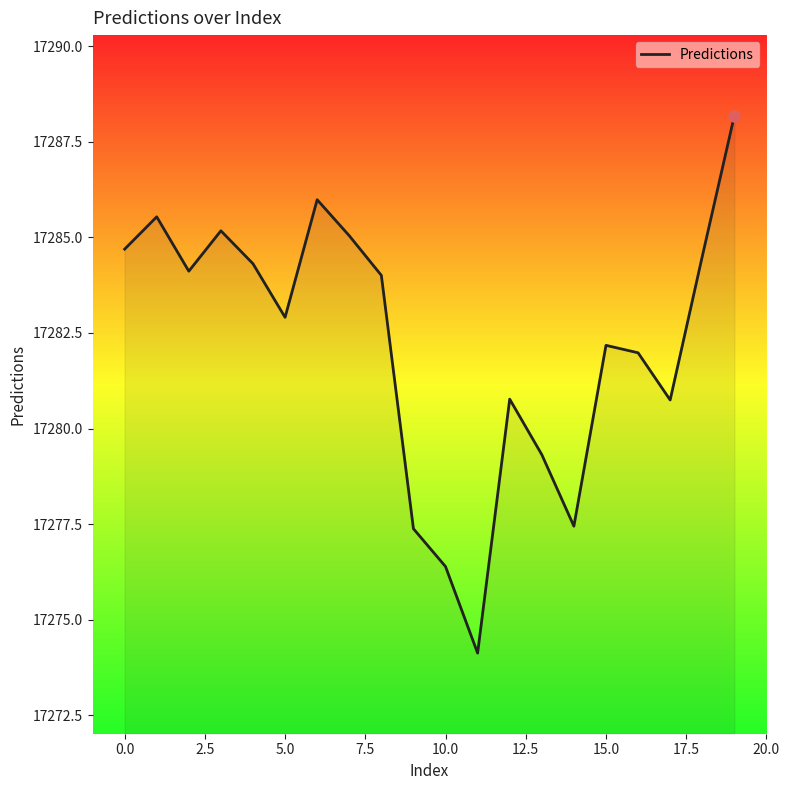

What is the minimum value shown in the chart?

17274.1